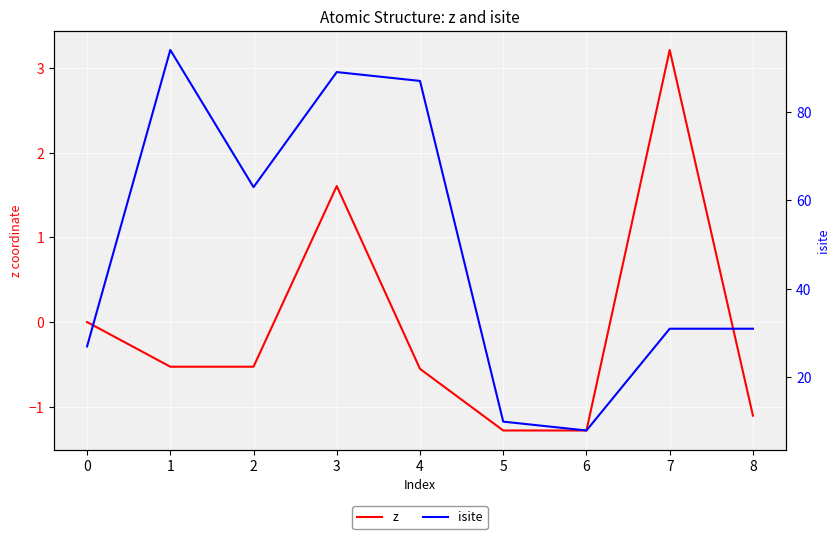

The z series shows -1.3 at 6. True or false?

True